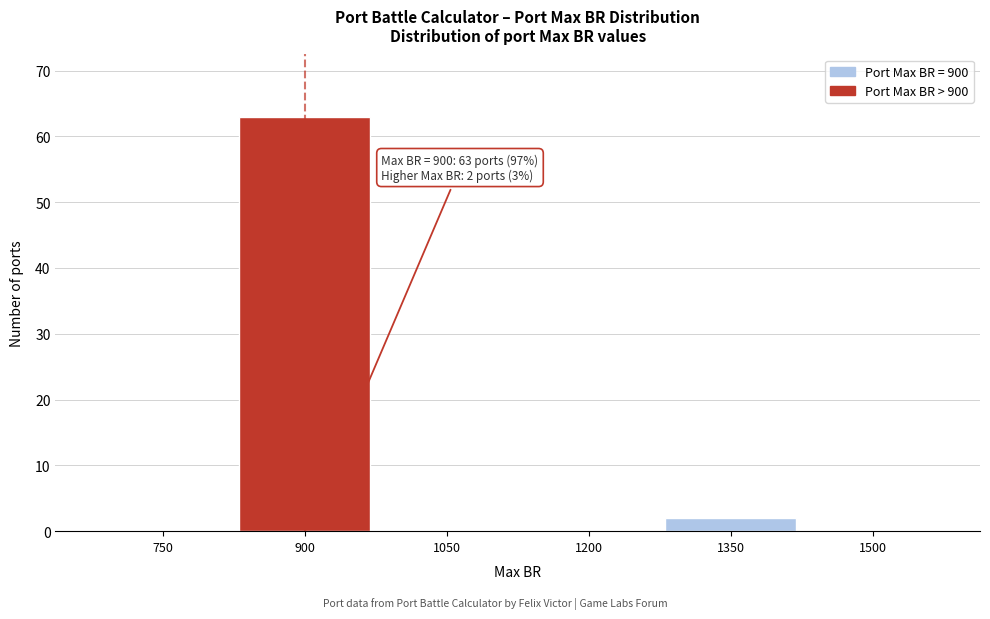

Reading left to right, extract all data points from this chart.

750=0	900=63	1050=0	1200=0	1350=2	1500=0